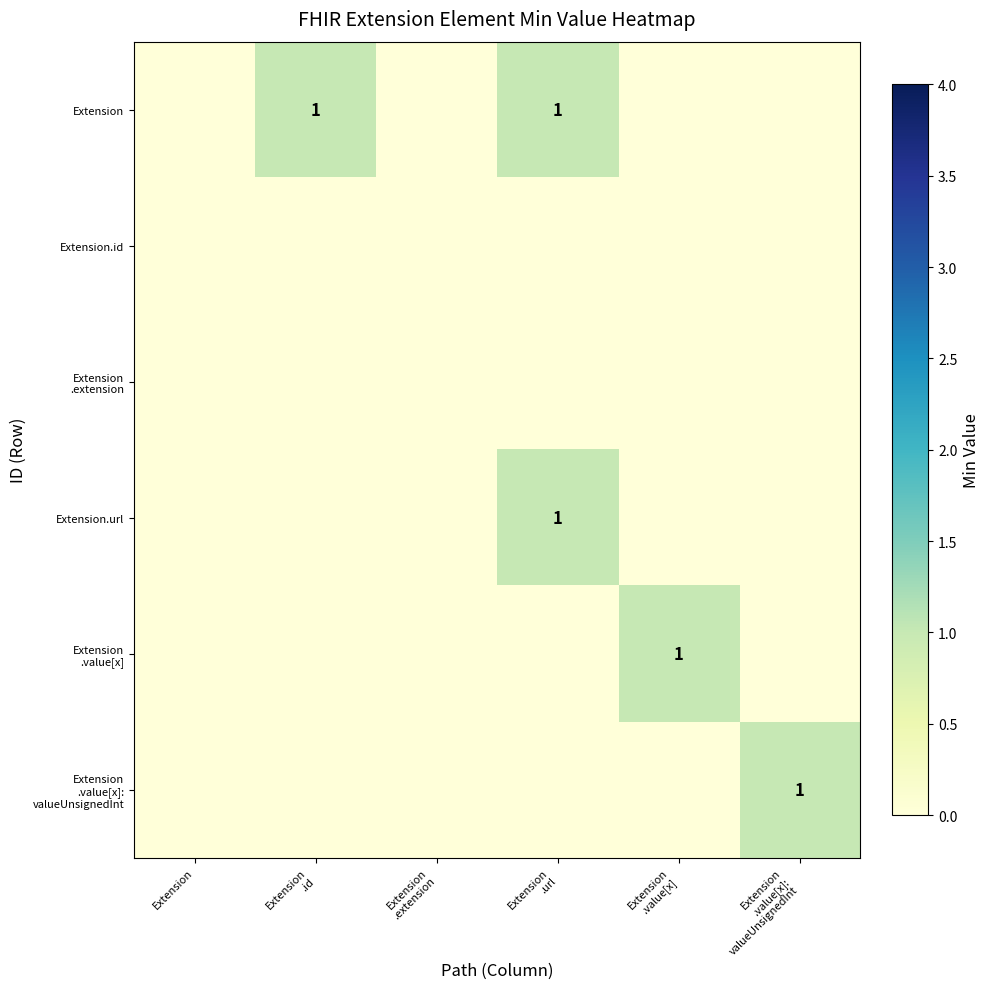

How many data points does each series have?

6